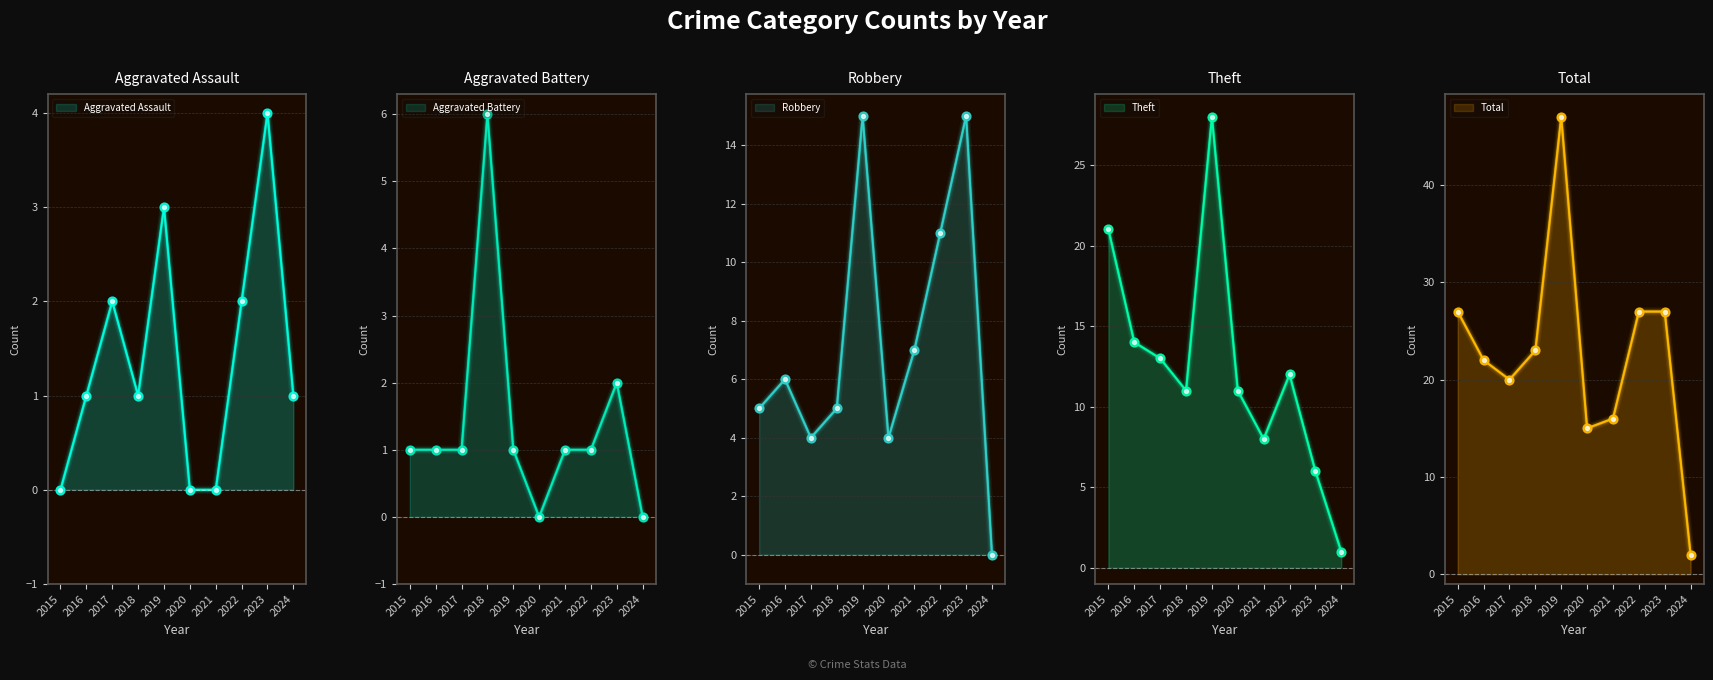

At which category is the sum across all series the highest?

2019